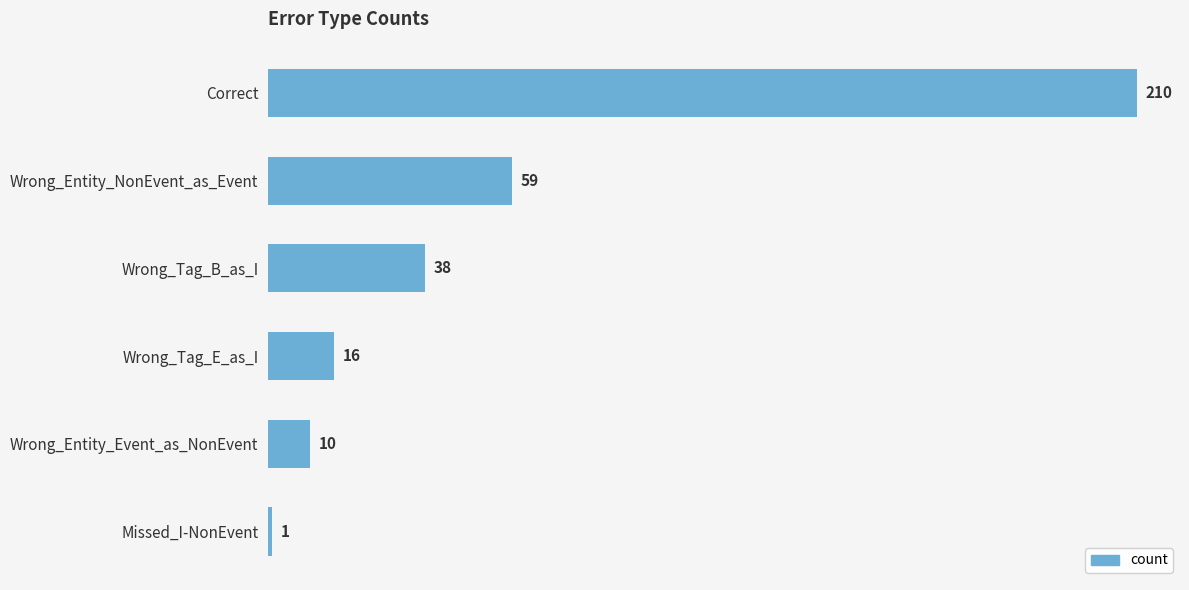

Does the chart contain stacked bars?

No